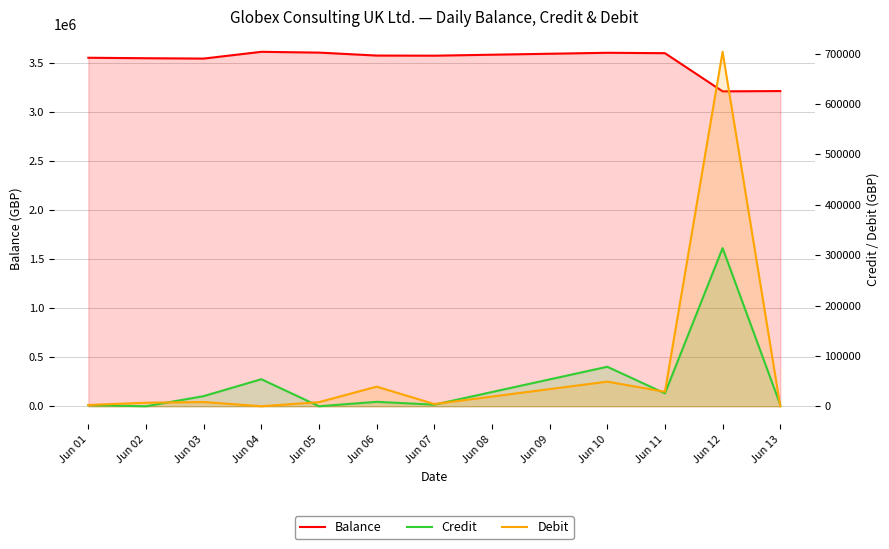

Is it true that Balance equals 5257954.6 at Jun 10?

False